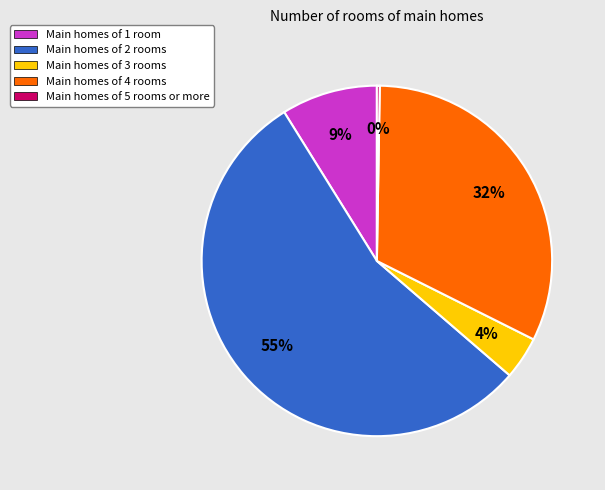

To the nearest percent, what is the combined percentage of Main homes of 2 rooms and Main homes of 4 rooms?

87%